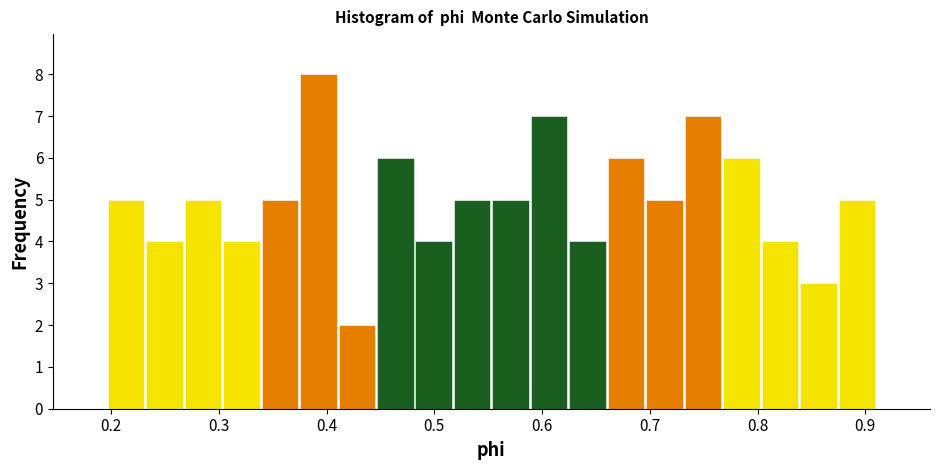

Around what value on the x-axis is the tallest bar? Give the approximate position of its centre, as read against the axis.

0.39